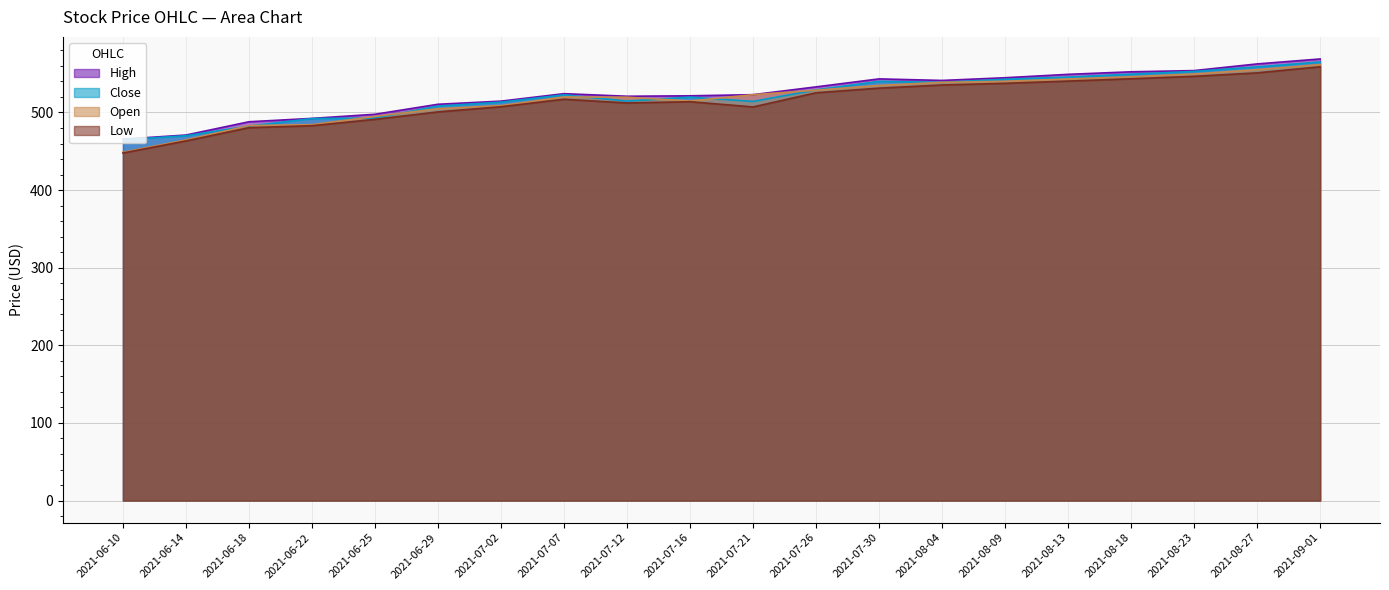

True or false: close has a value of 277.5 at 2021-06-18.

False